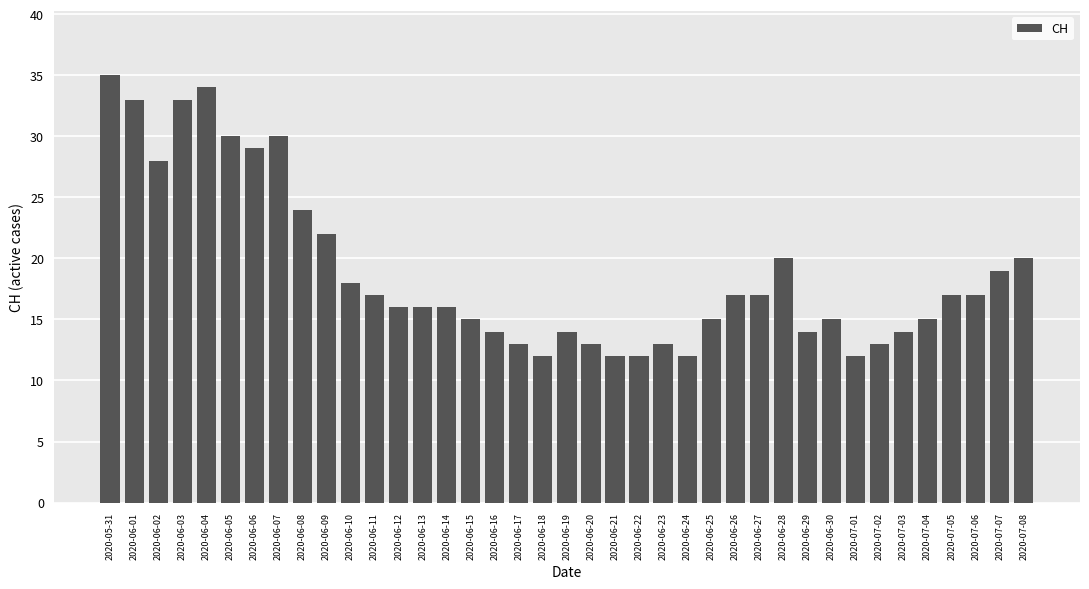

How many data points does each series have?

39